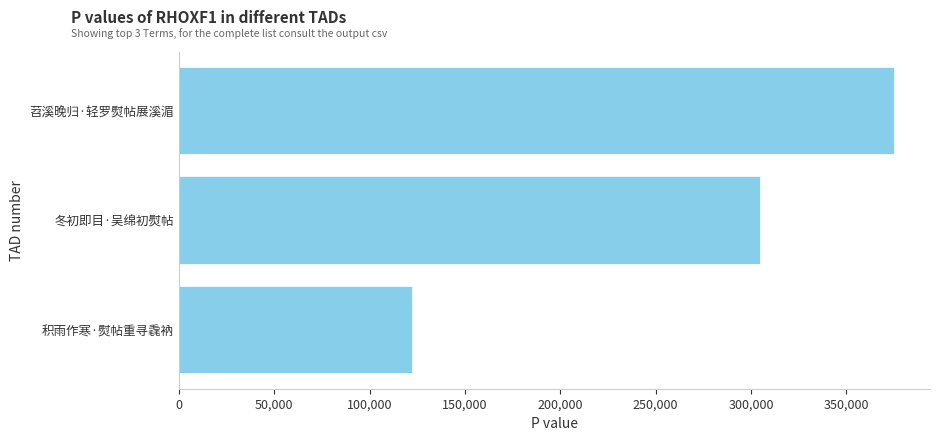

What is the difference between the values at 积雨作寒·熨帖重寻毳衲 and 苕溪晚归·轻罗熨帖展溪湄?

252836